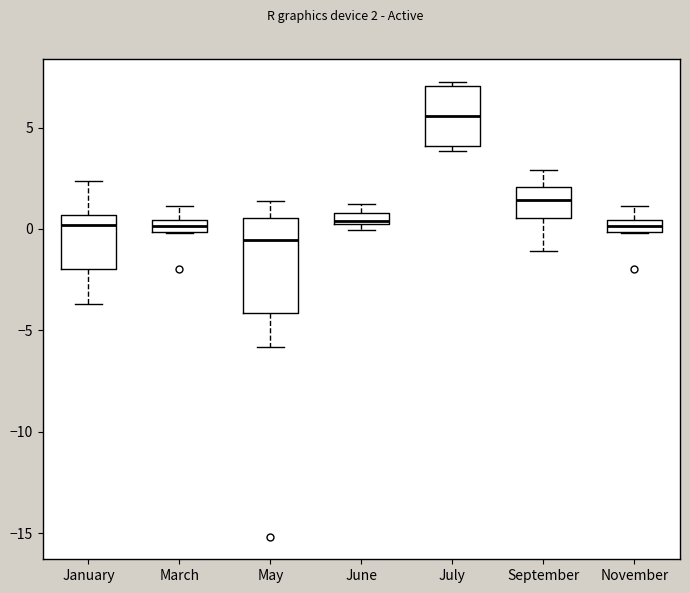

Comparing the boxes themselves (not the whiskers), which one is the tallest?

May